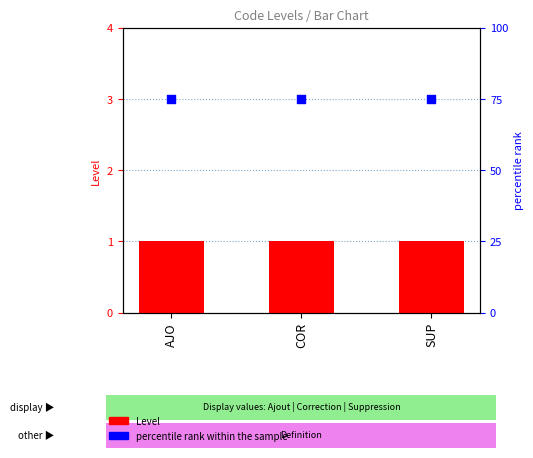

Which series has the largest total across all categories?

percentile rank within the sample